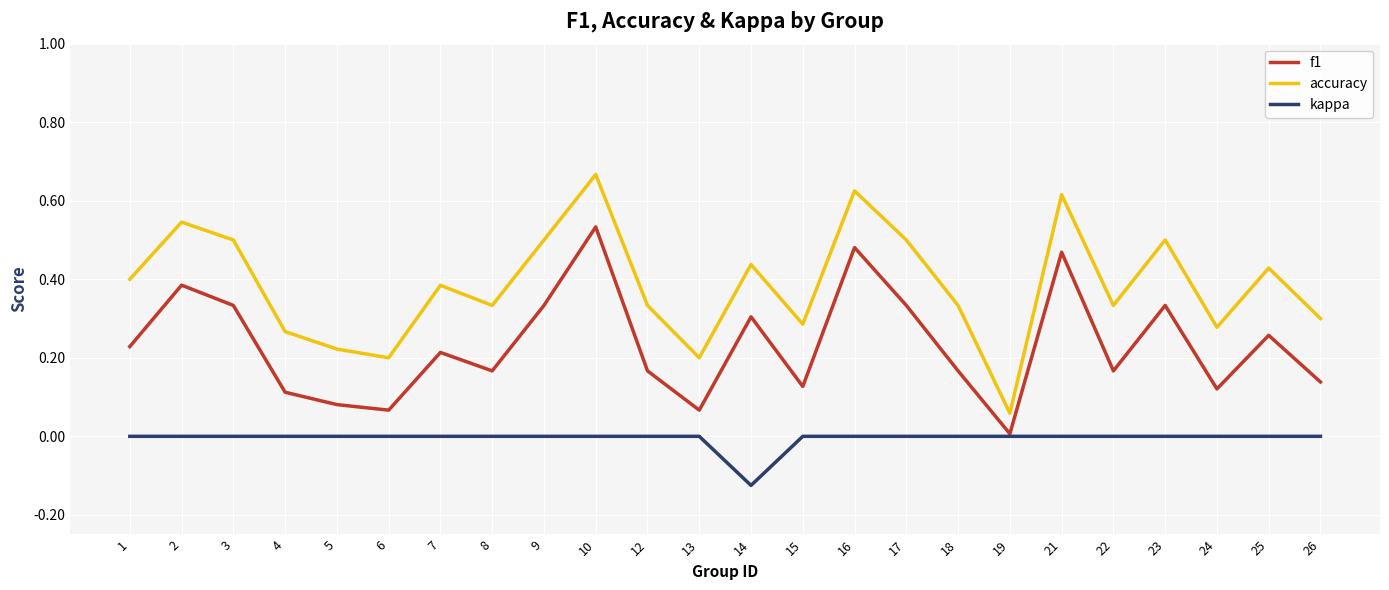

Which label corresponds to the largest value in the chart?

10